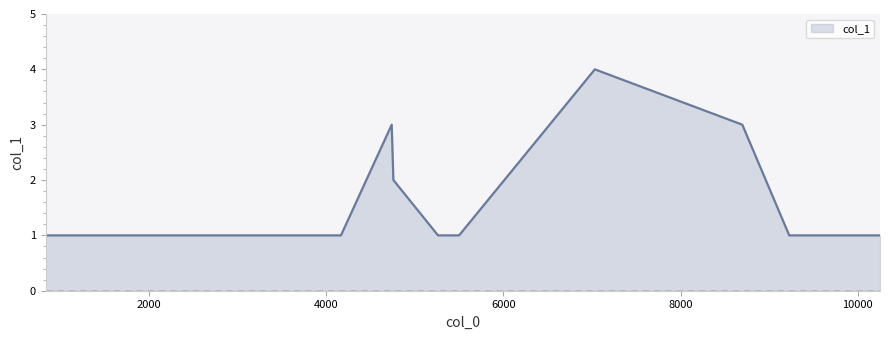

Between 7032 and 4757, which is larger?

7032